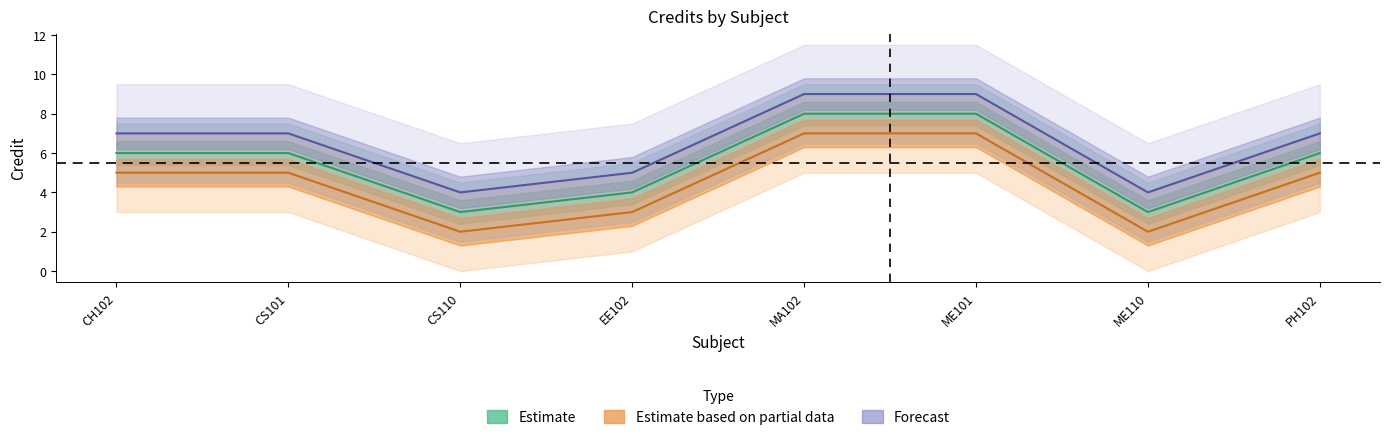

At ME110, list the series in order from smallest to largest.

Estimate based on partial data, Estimate, Forecast